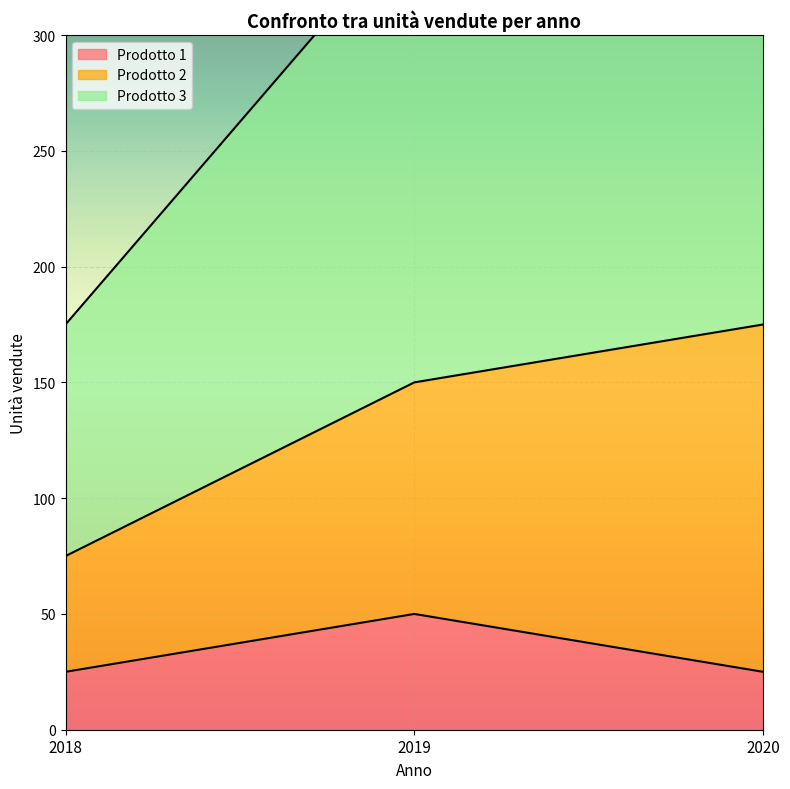

What is the difference between the highest and lowest values at 2020?

400